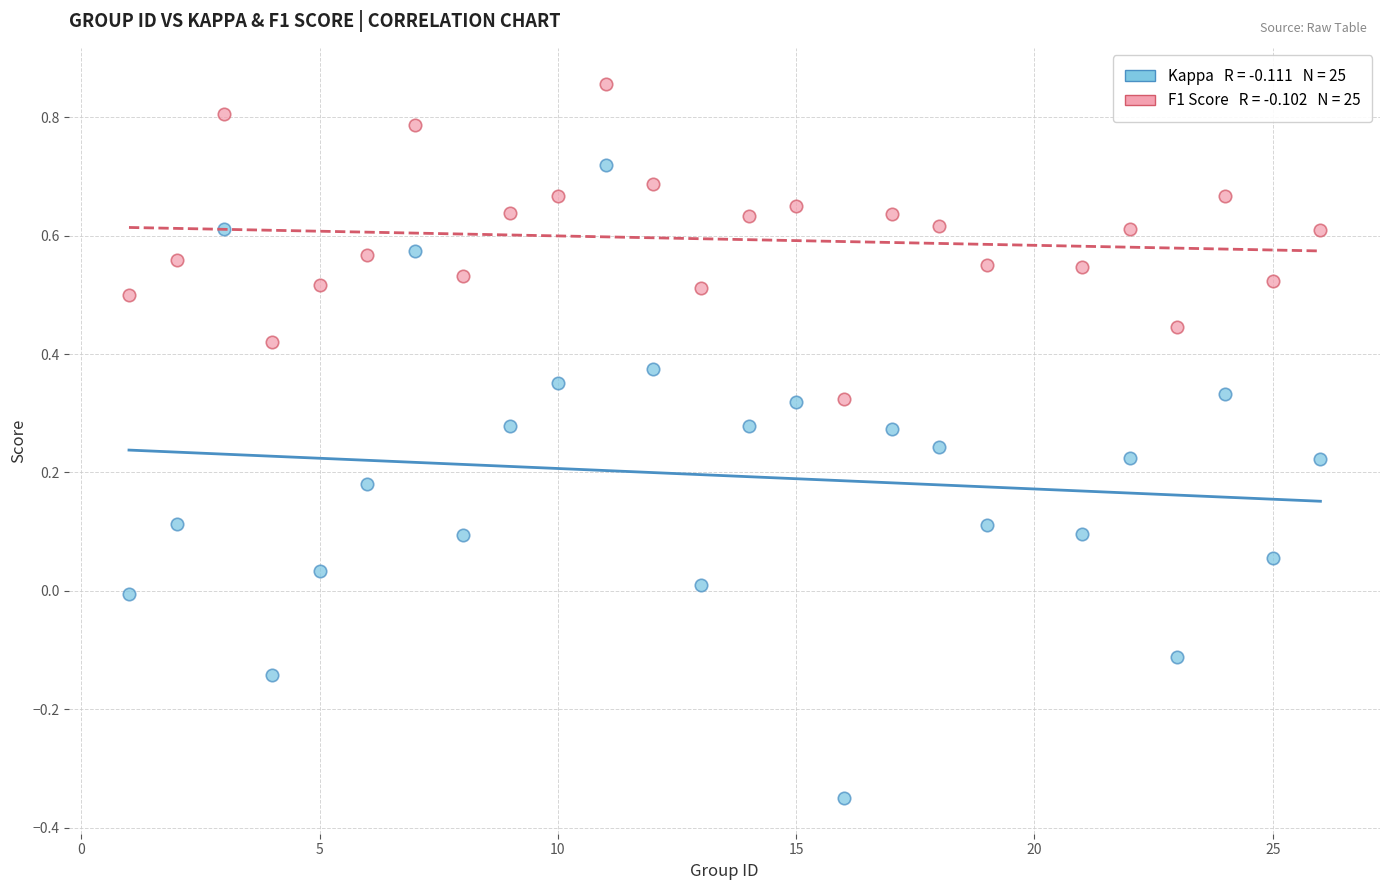

Across all data points, what is the range of Y values (max minus min)?

1.2